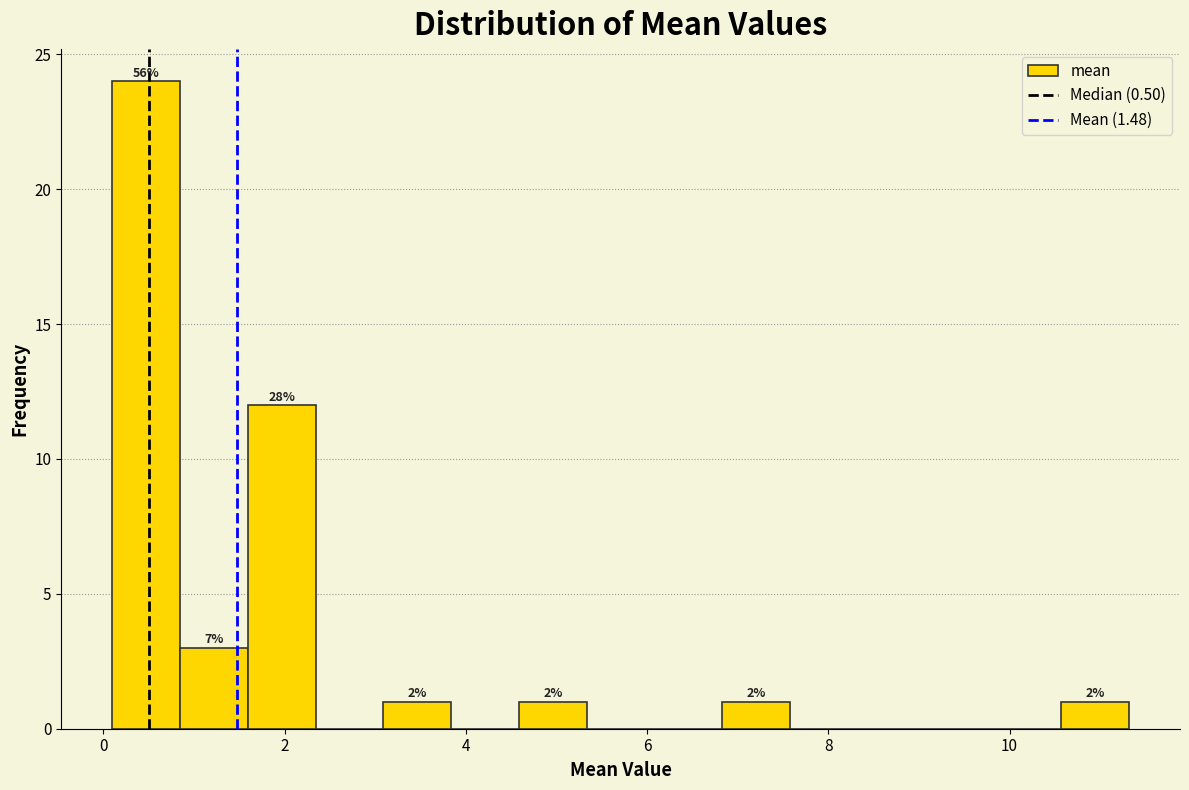

Read against the x-axis, roughly where is the centre of the tallest bar?

0.4